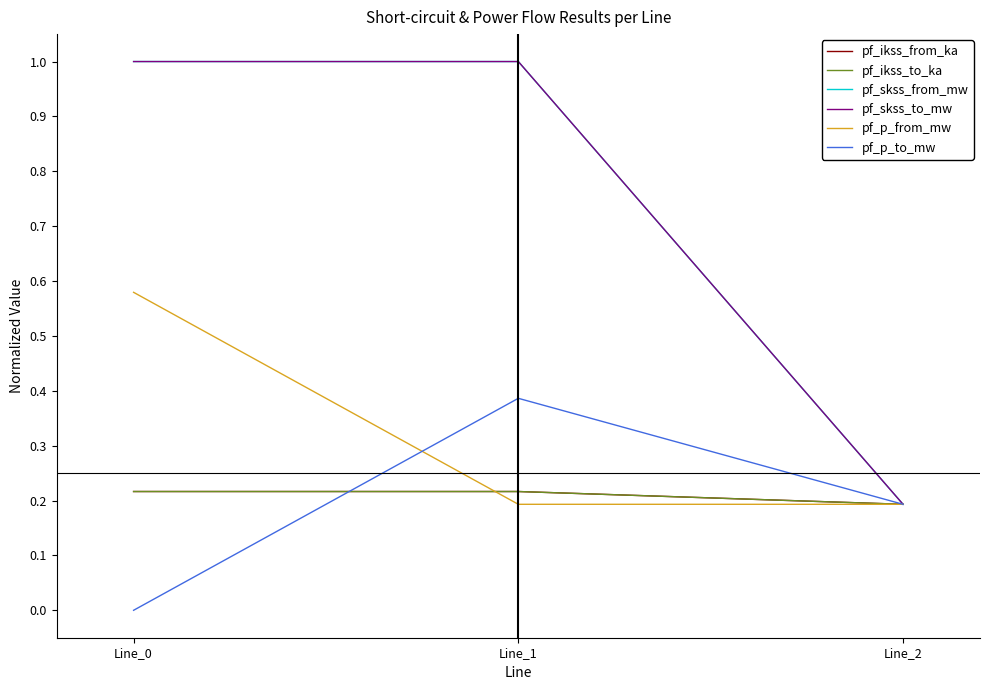

Between Line_2 and Line_1, which is larger?

Line_1